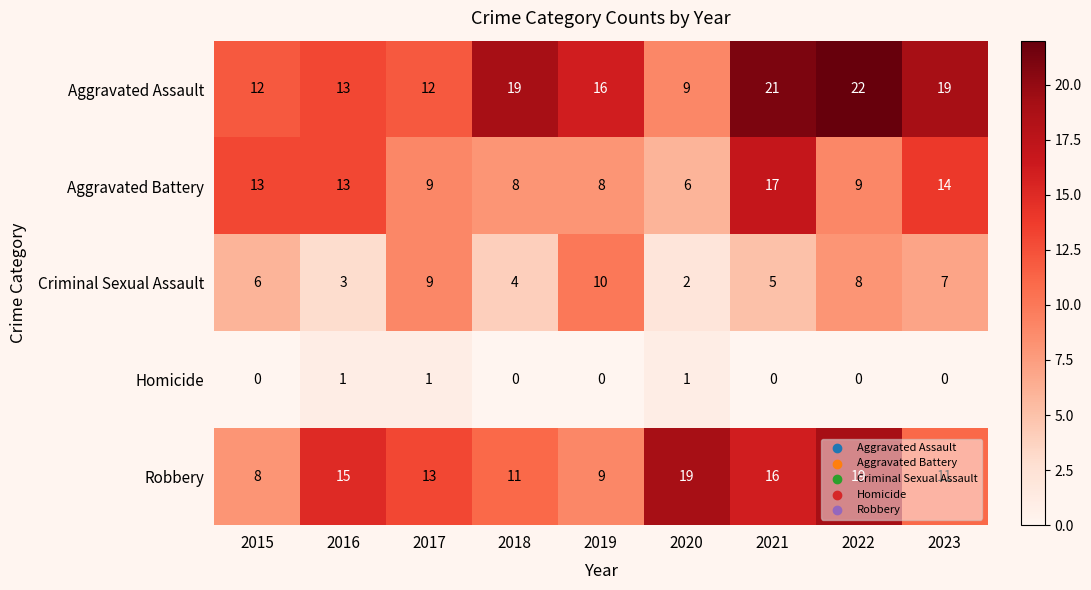

What is the total value across all series at 2016?

45